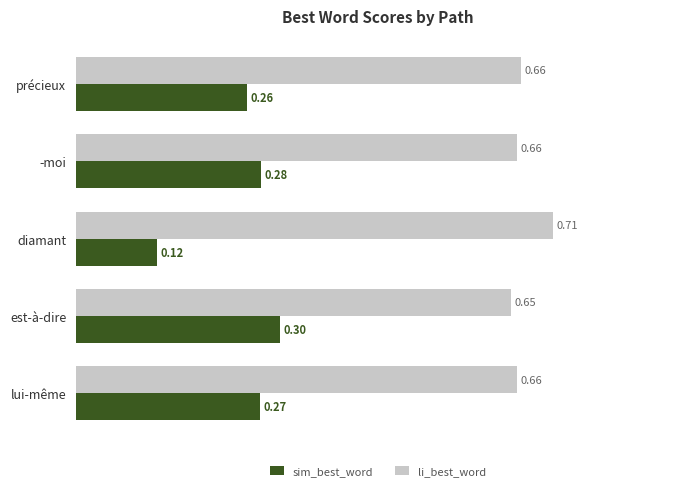

Count the number of categories in the chart.

5